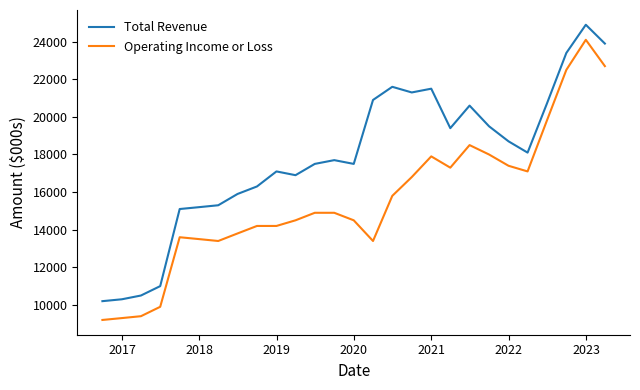

True or false: Total Revenue has more than 0 points higher than both neighbors.

True